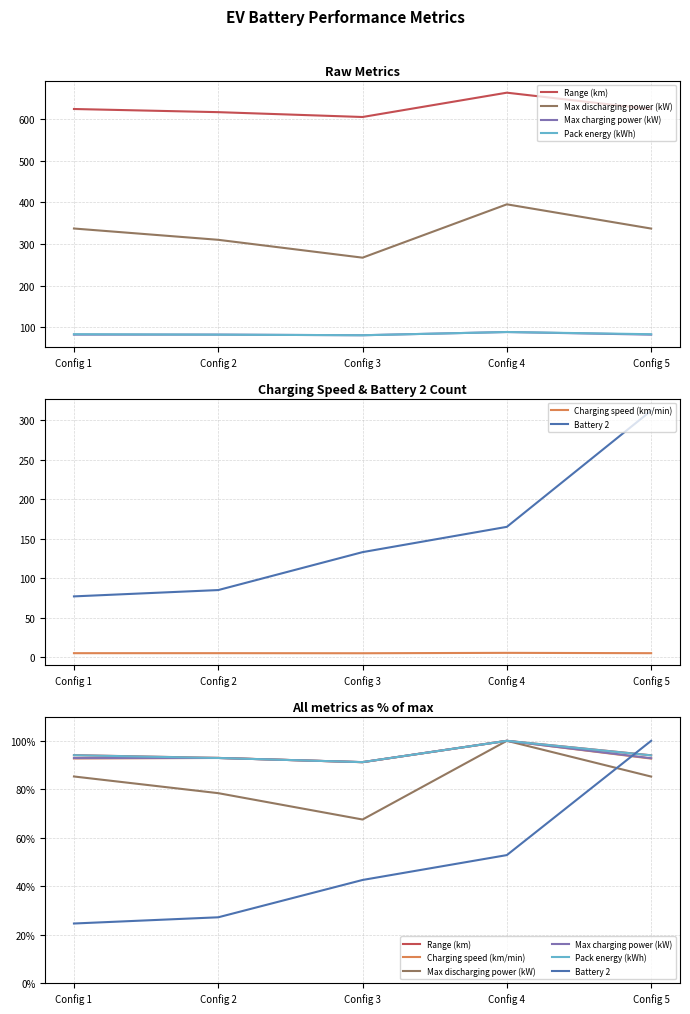

True or false: Range (km) has more than 1 interior local peaks.

False